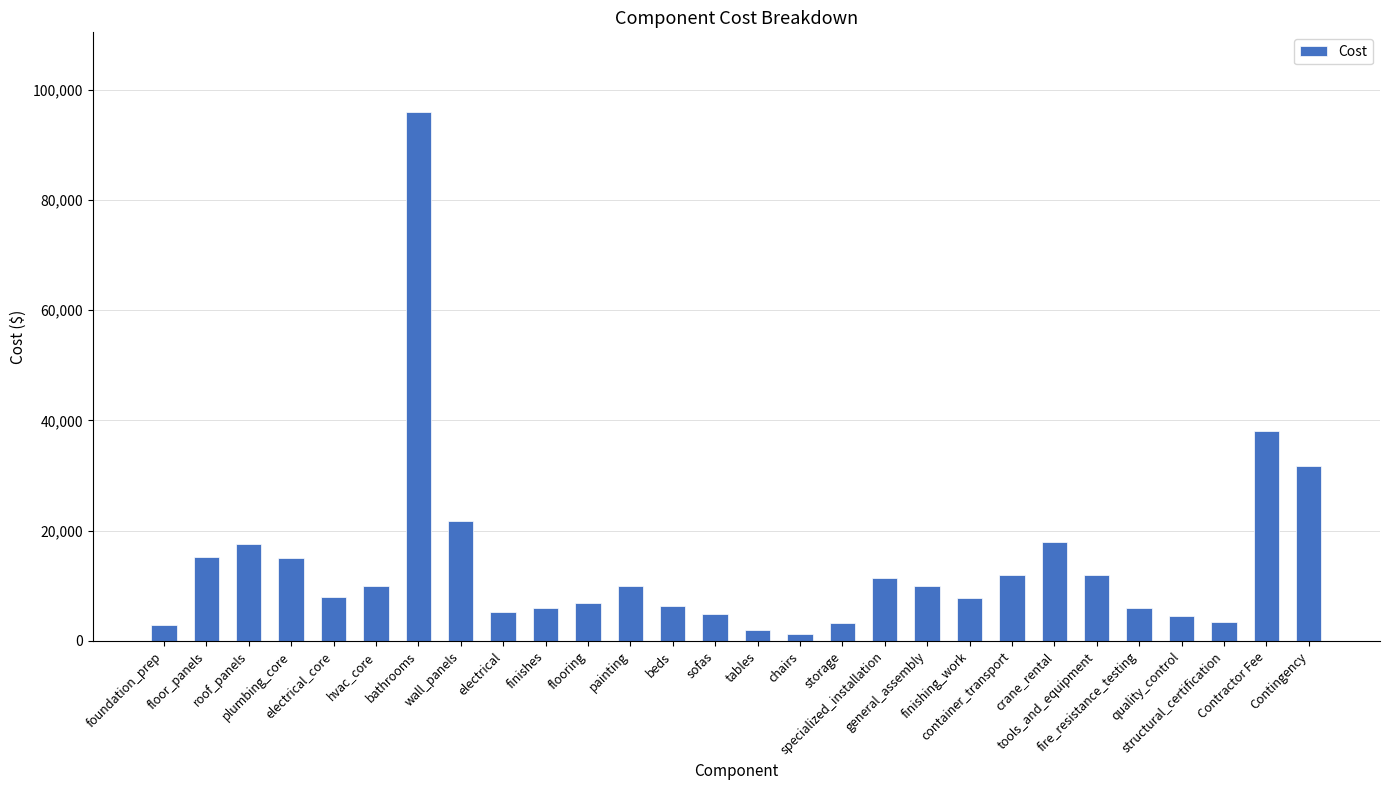

How many data points are less than 9882?

14